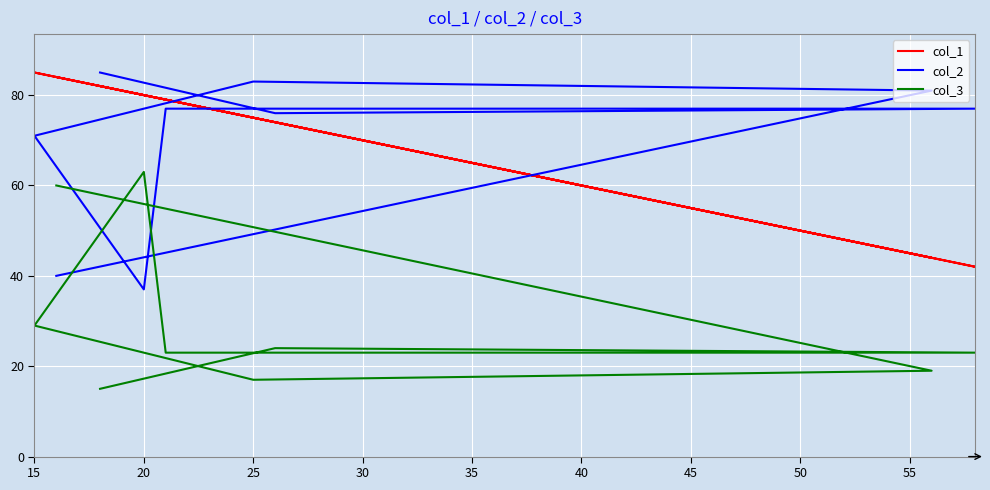

At how many categories does at least one series exceed 52?

9